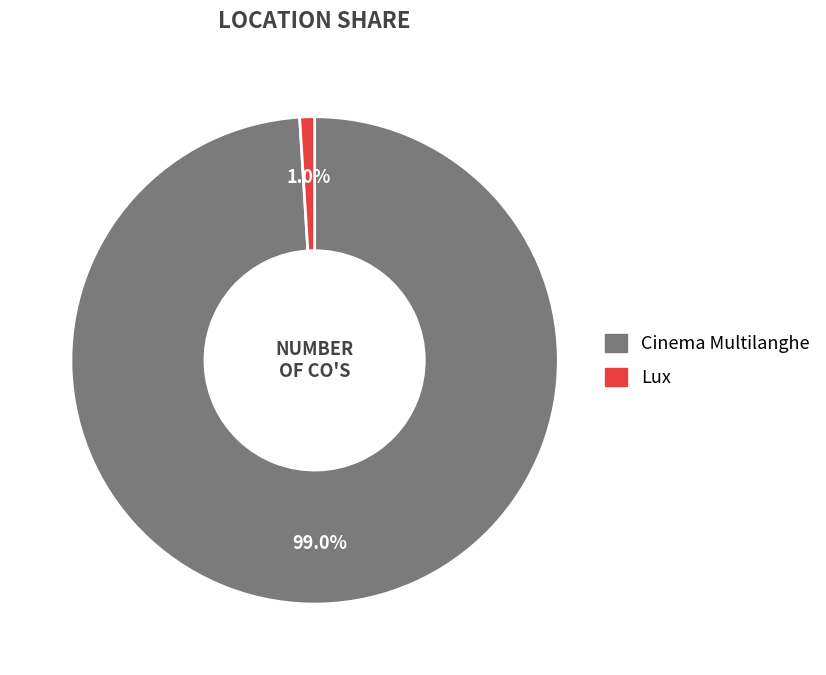

The Cinema Multilanghe slice represents 99% of the pie. True or false?

True